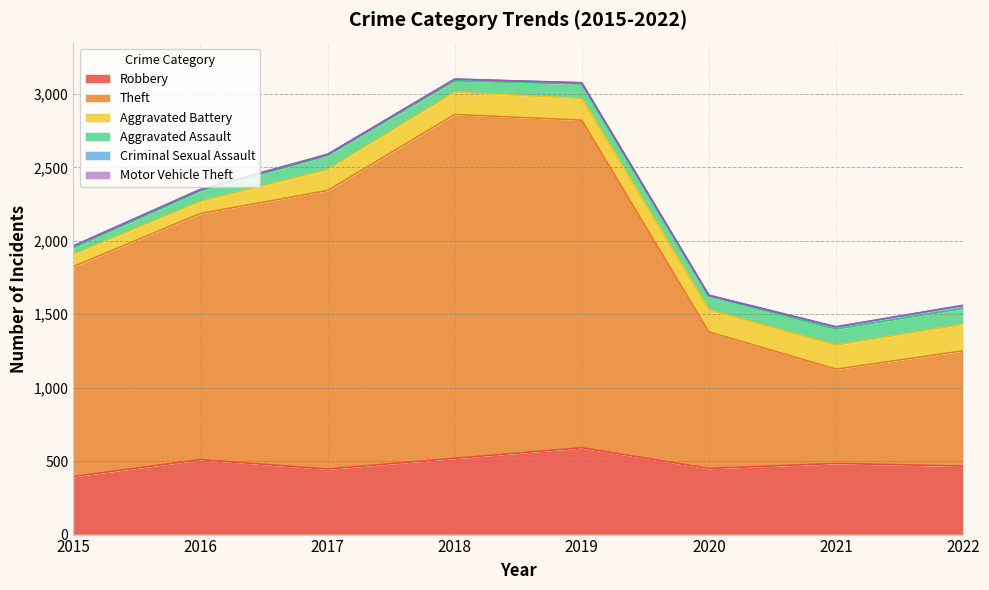

What is the sum of the Robbery values at 2017 and 2018?

965